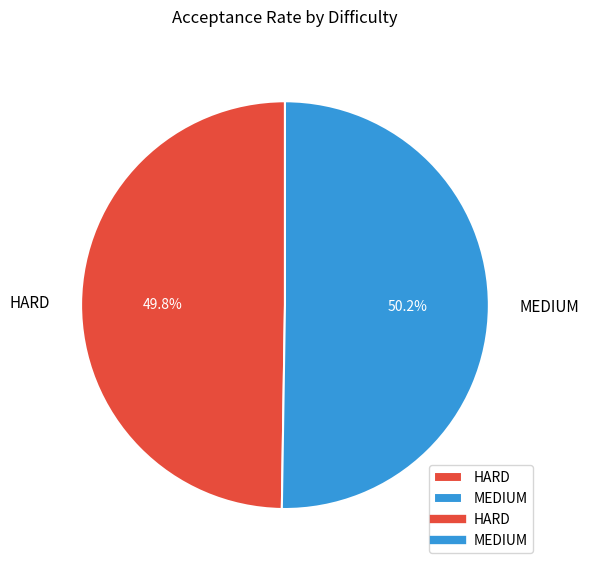

What percentage is the MEDIUM slice, to the nearest percent?

50%